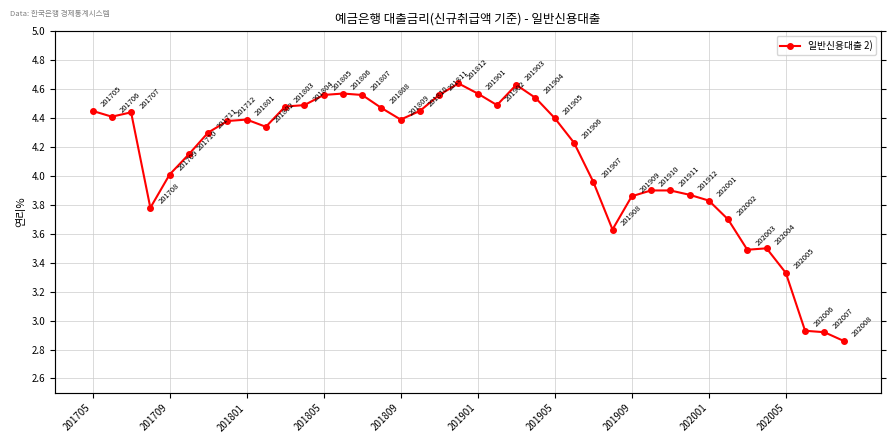

Reading left to right, what are all the values shown in this chart?

4.5	4.4	4.4	3.8	4.0	4.2	4.3	4.4	4.4	4.3	4.5	4.5	4.6	4.6	4.6	4.5	4.4	4.5	4.6	4.6	4.6	4.5	4.6	4.5	4.4	4.2	4.0	3.6	3.9	3.9	3.9	3.9	3.8	3.7	3.5	3.5	3.3	2.9	2.9	2.9